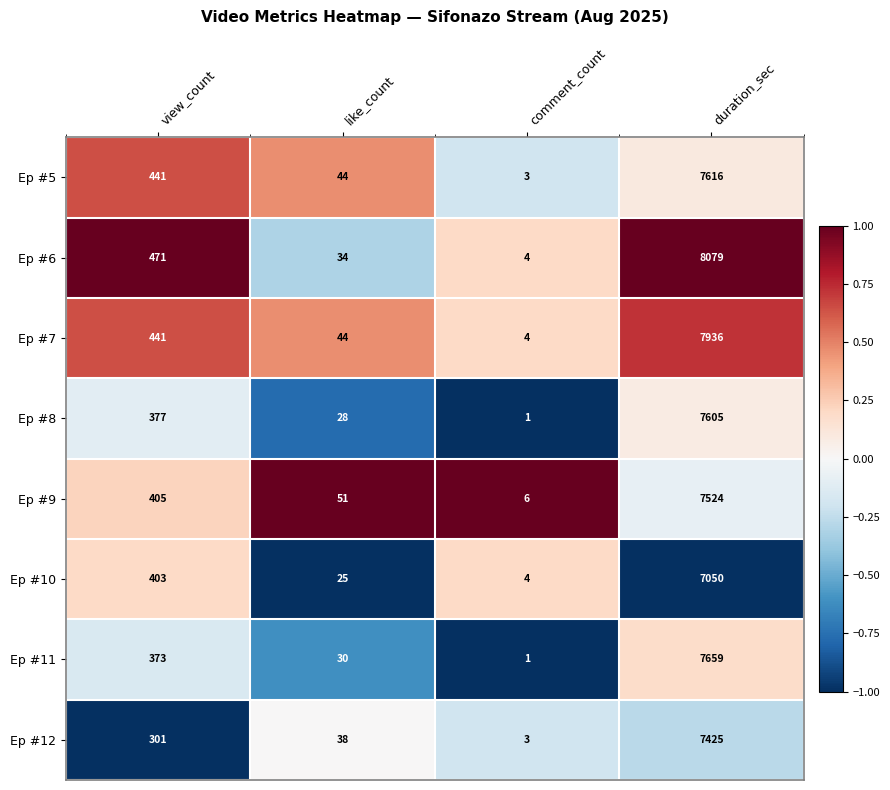

Is it true that Ep #8 equals 7 at like_count?

False